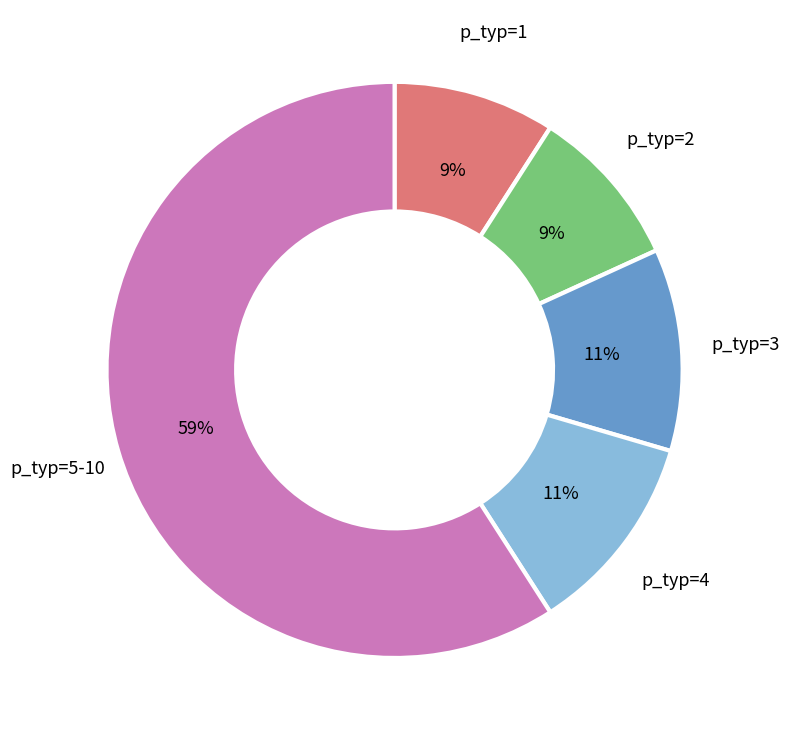

What percentage is the p_typ=3 slice, to the nearest percent?

11%